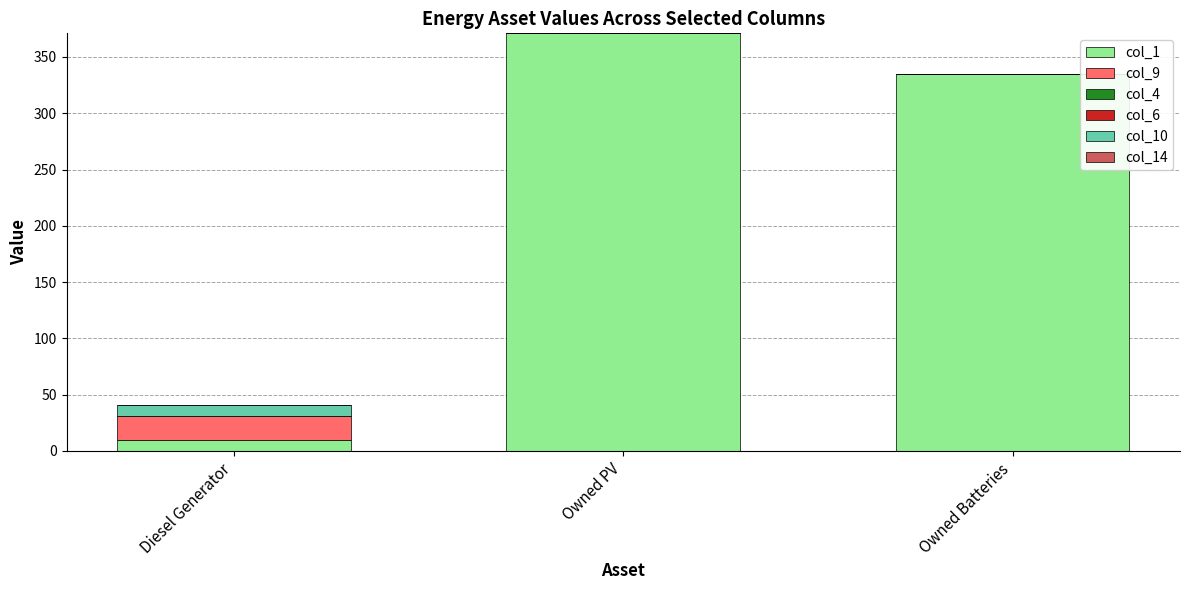

At which label does col_1 reach its peak?

Owned PV